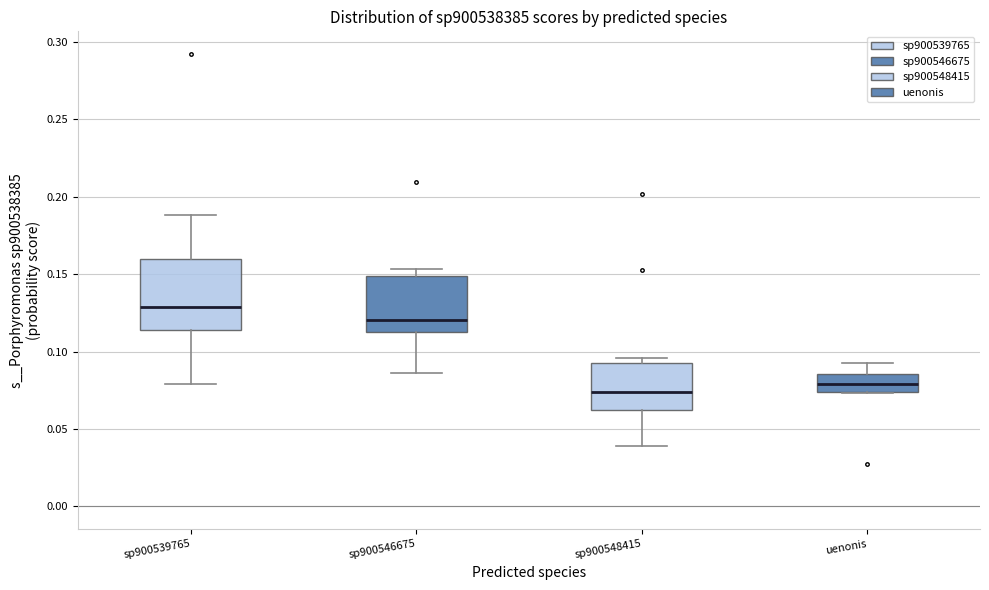

Which box has the lowest median line?

sp900548415